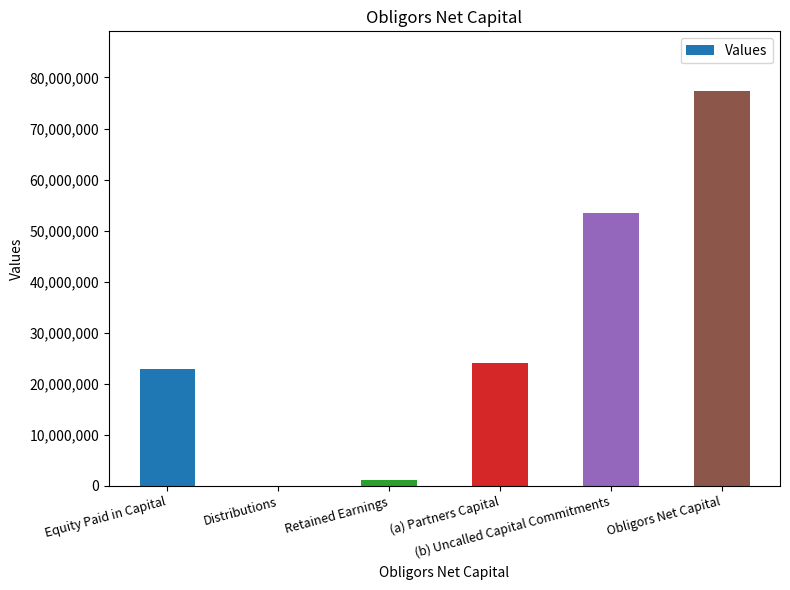

Reading left to right, list all the values displayed in this chart.

Equity Paid in Capital=22875000	Distributions=0	Retained Earnings=1174447	(a) Partners Capital=24049447	(b) Uncalled Capital Commitments=53375000	Obligors Net Capital=77424447